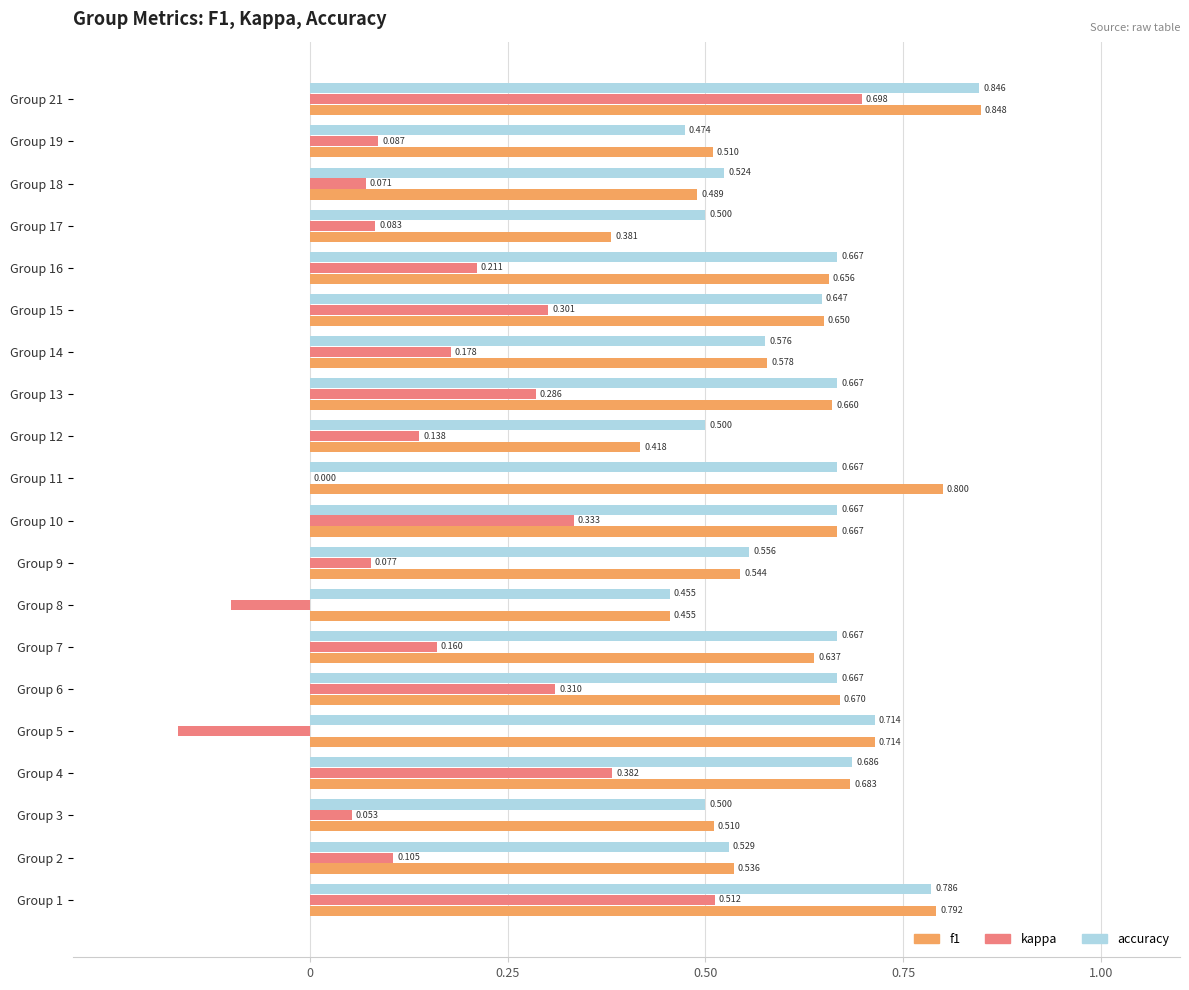

Which series changed the most between Group 8 and Group 17?

kappa